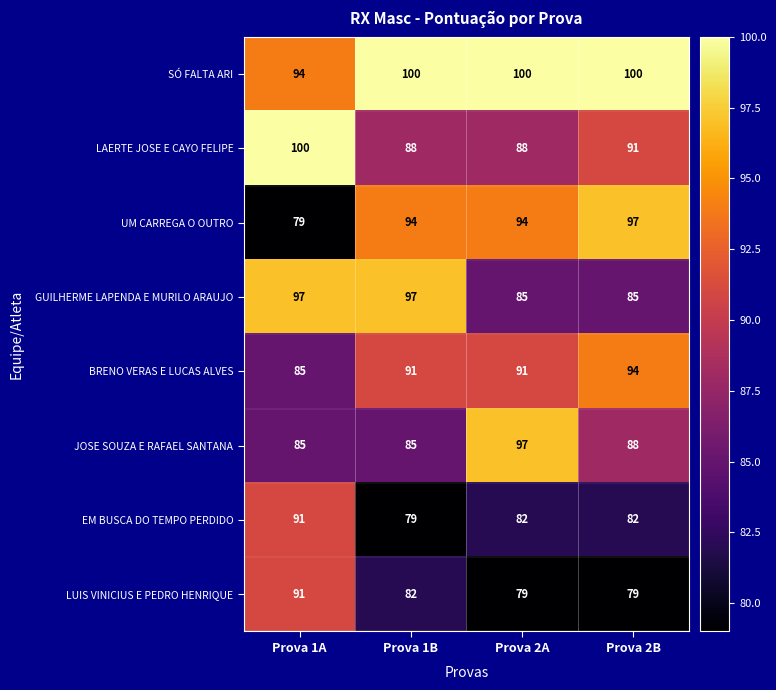

True or false: JOSE SOUZA E RAFAEL SANTANA has a value of 97 at Prova 2A.

True